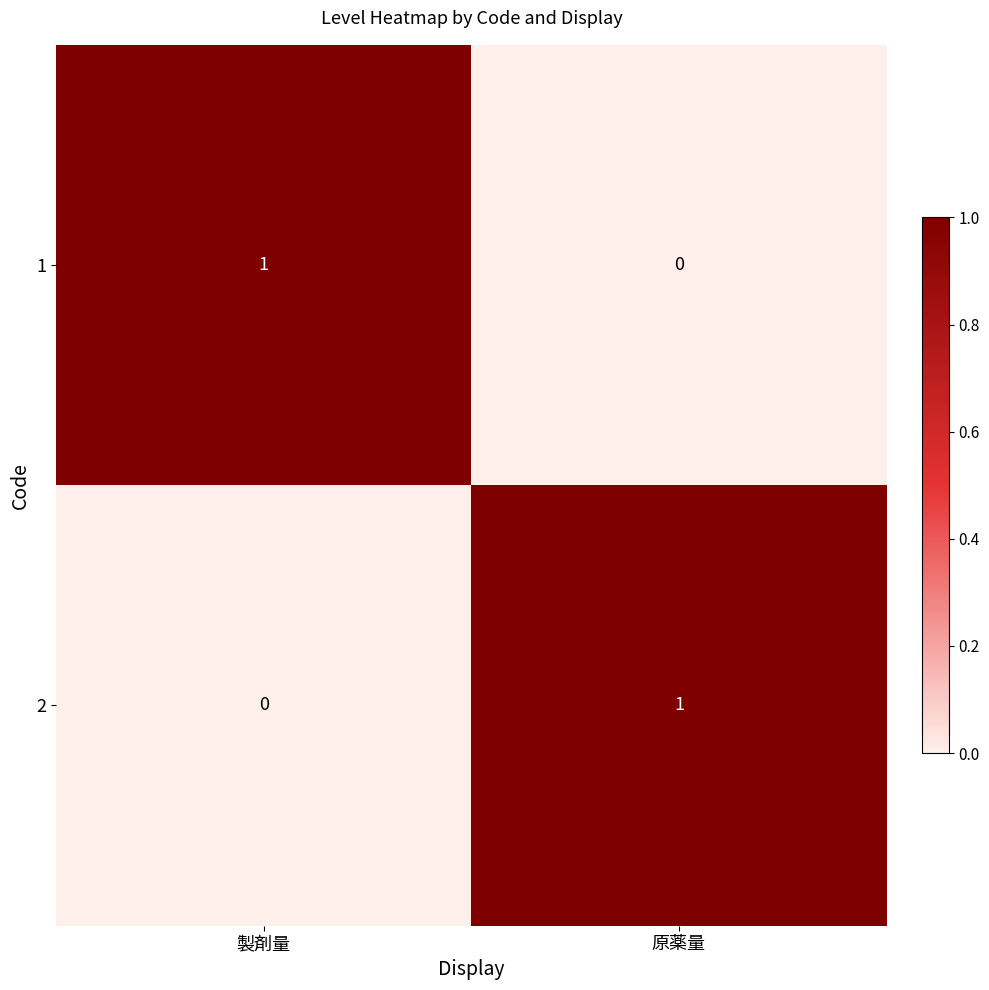

Reading right to left, what are all the values shown in this chart?

1: 0	1
2: 1	0